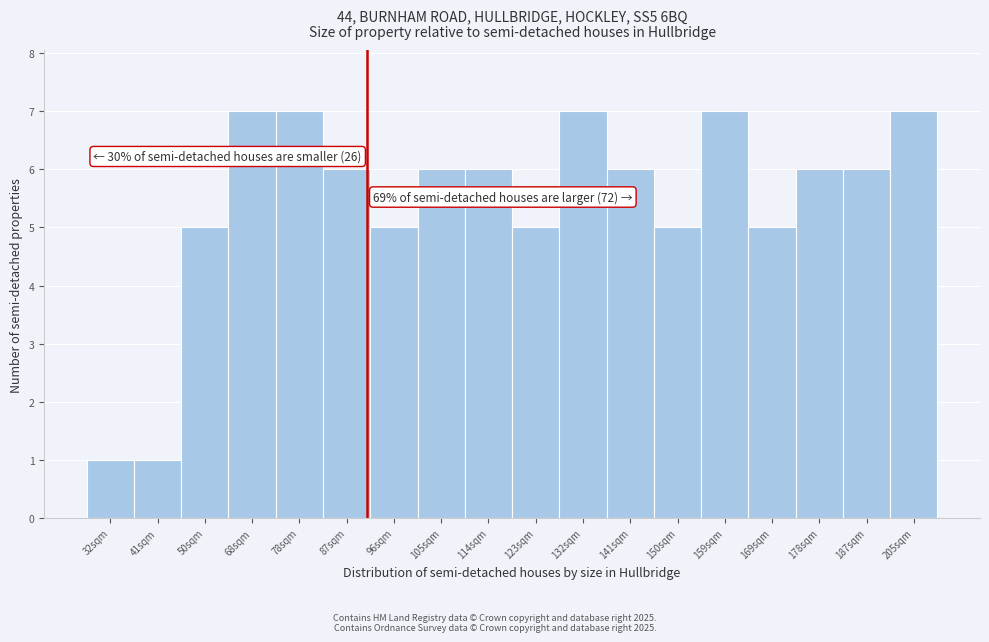

Reading left to right, what are all the values shown in this chart?

1	1	5	7	7	6	5	6	6	5	7	6	5	7	5	6	6	7